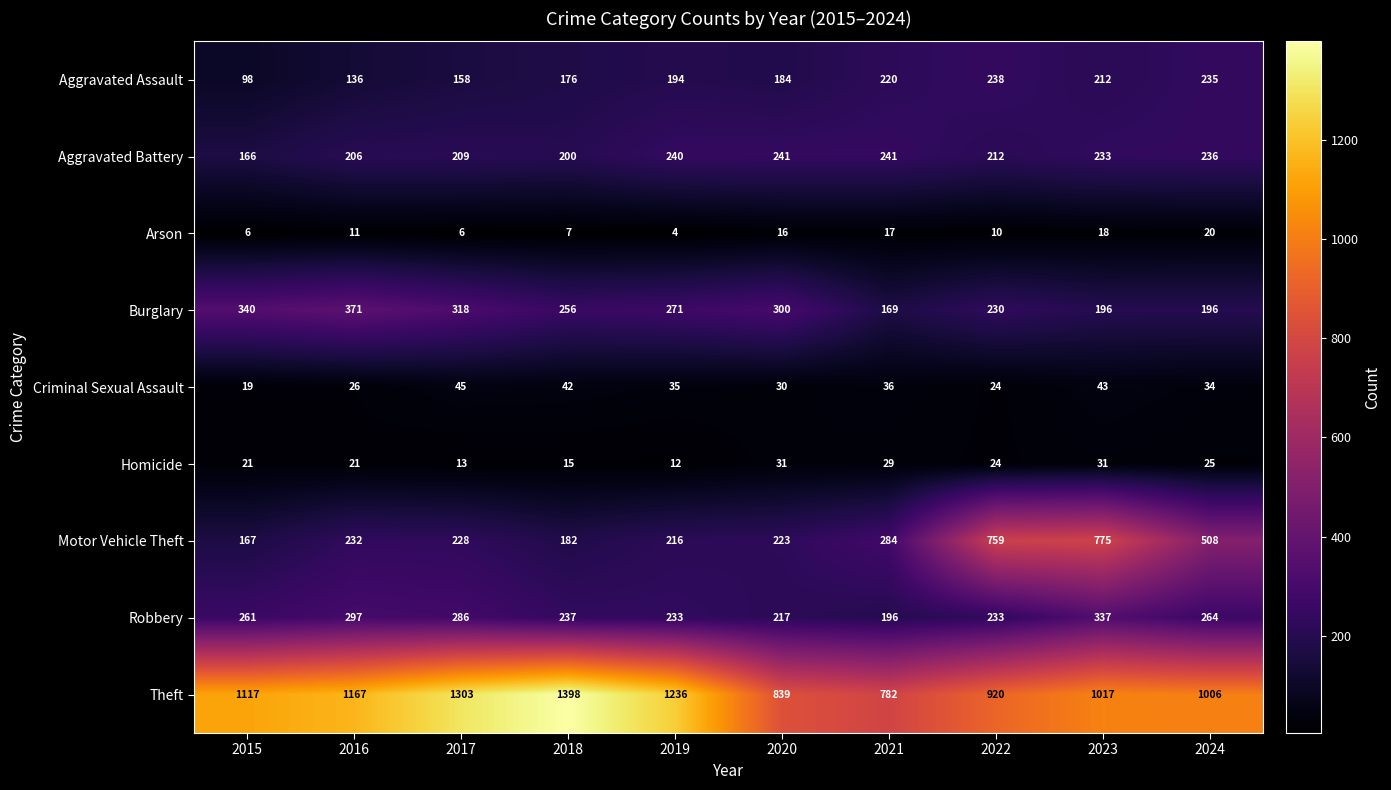

What is the minimum value shown in the chart?

4